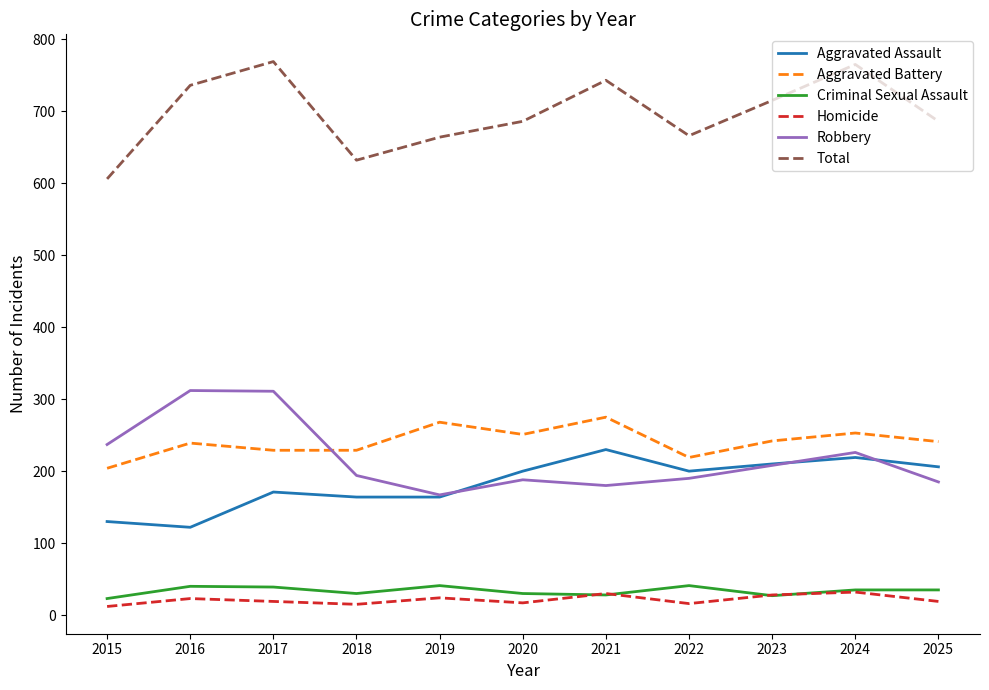

What is the difference between the maximum and minimum values in the Aggravated Assault series?

108